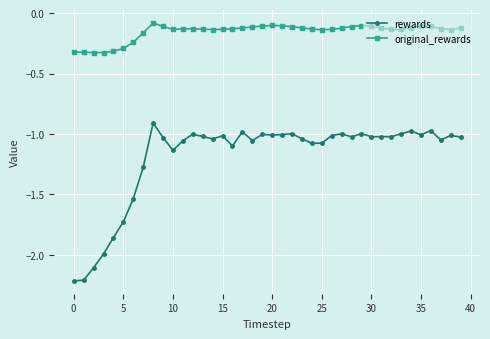

List the series in order of their peak value, highest first.

original_rewards, rewards